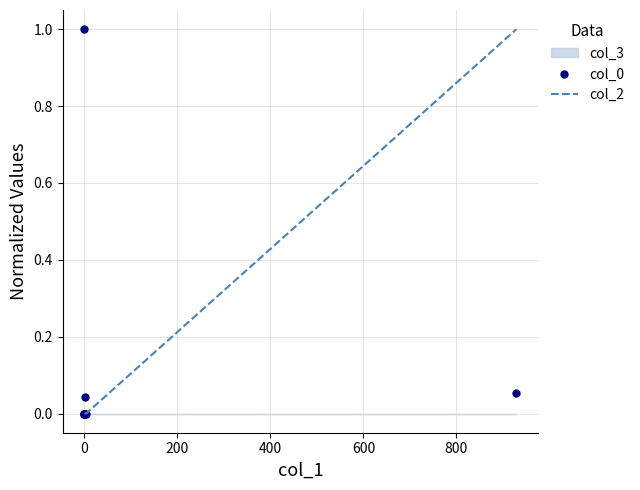

True or false: col_0 has more than 1 points higher than both neighbors.

True